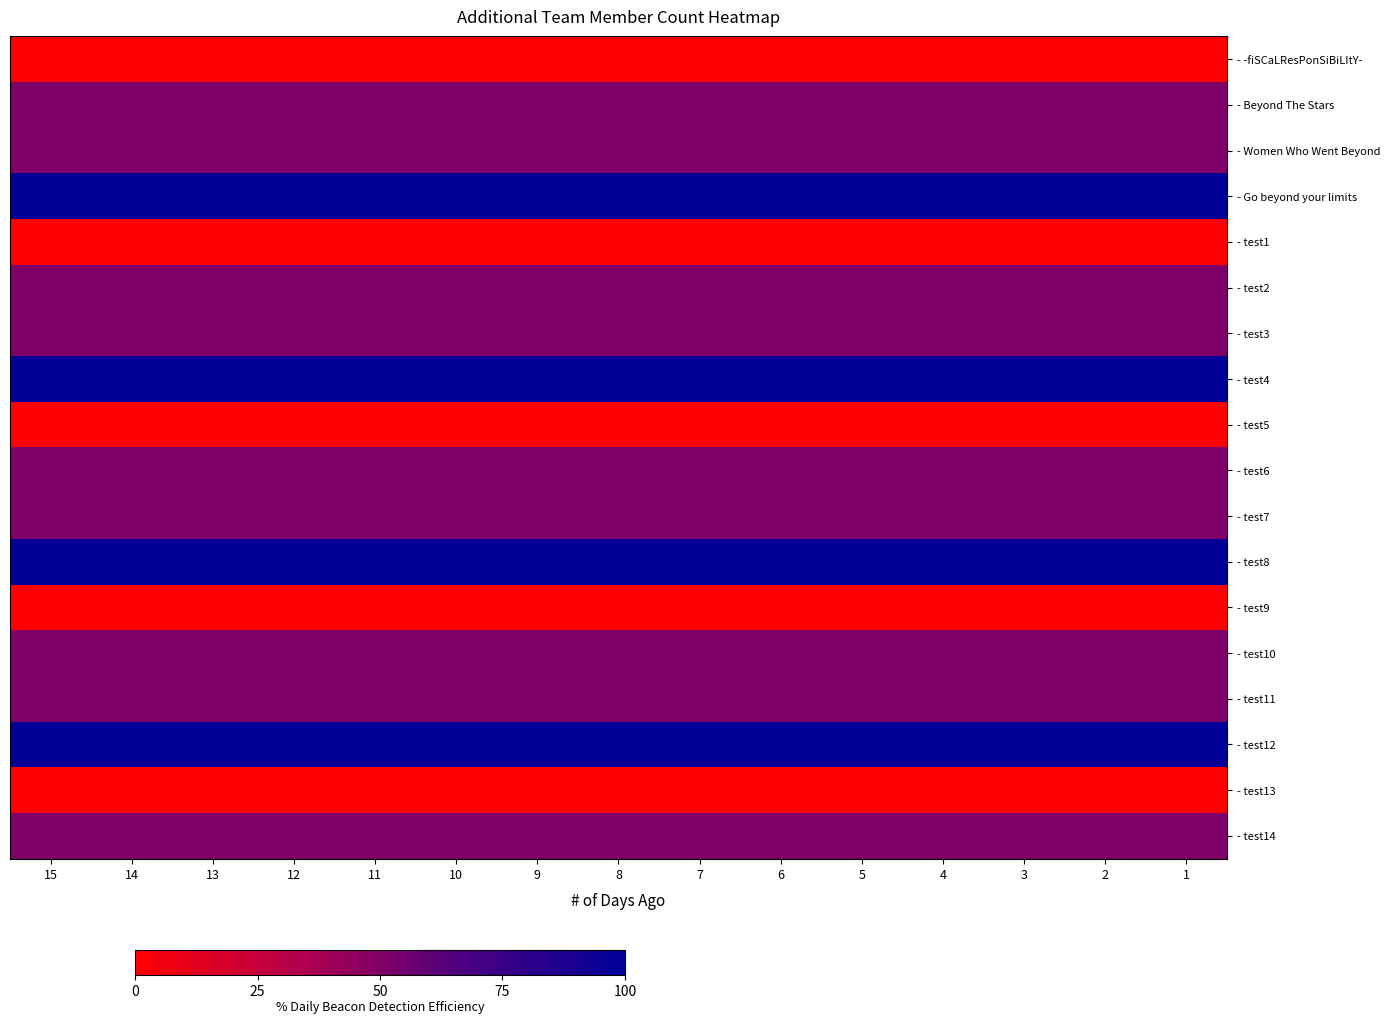

At how many categories does at least one series exceed 9?

15